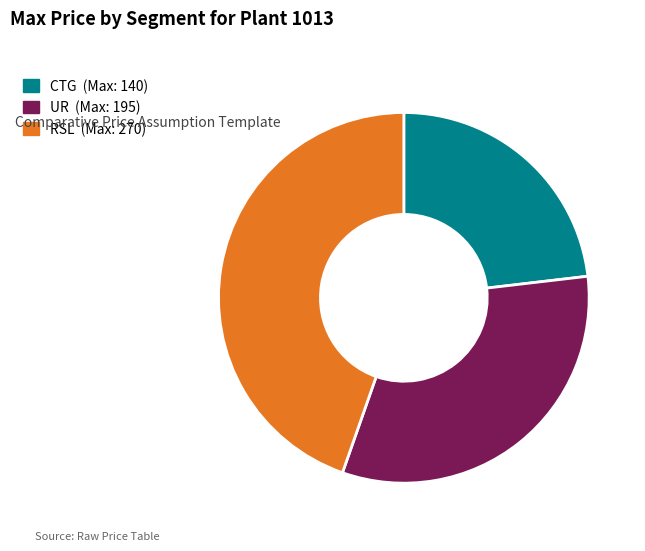

How many segments does this pie chart have?

3